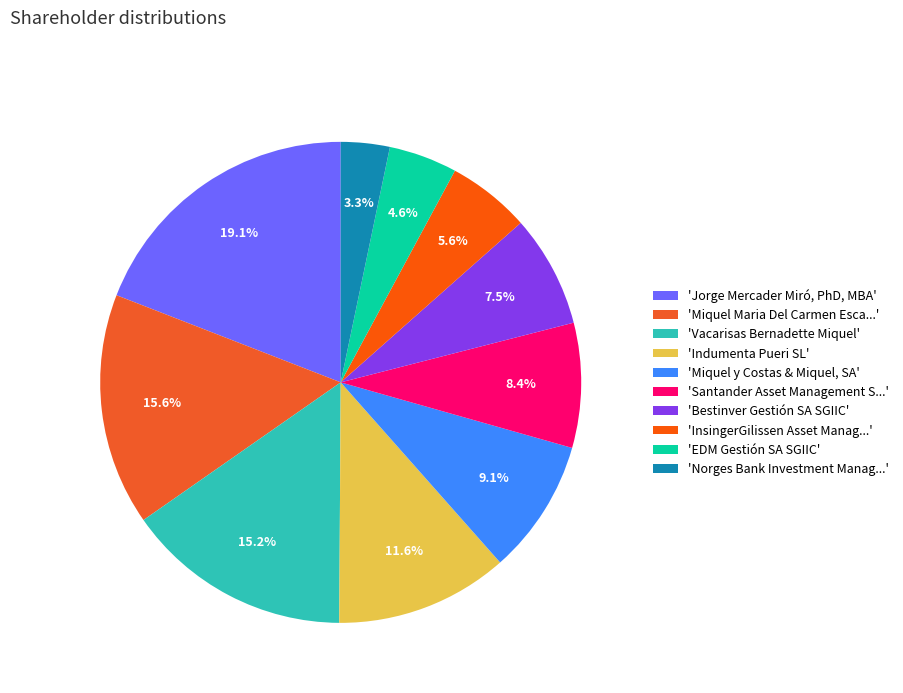

How many segments does this pie chart have?

10